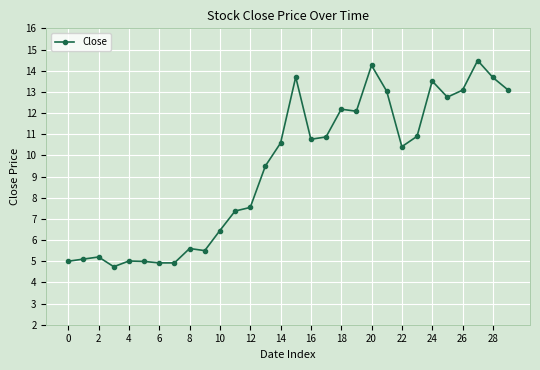

What is the value of the 8th point from the left?

4.9